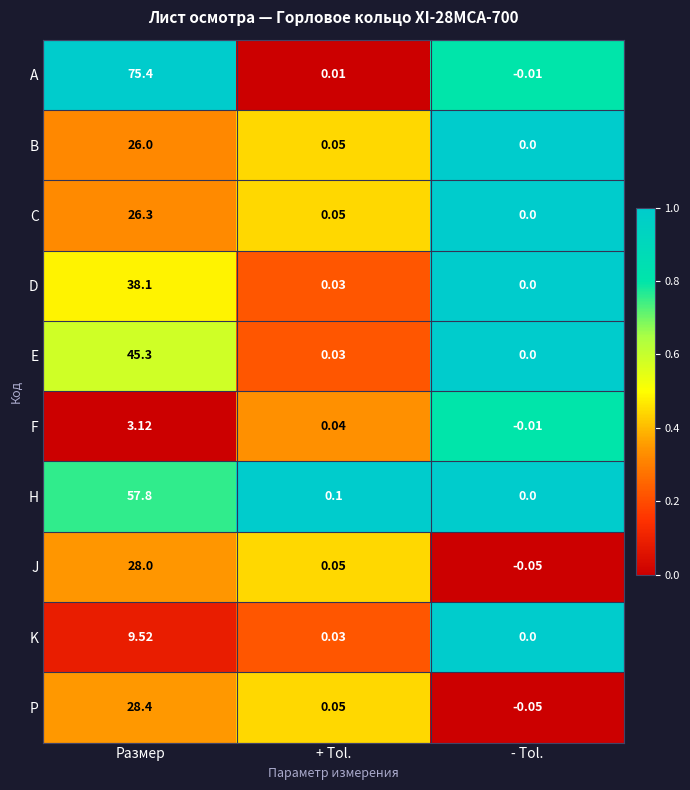

Which label corresponds to the smallest value in the chart?

- Tol.